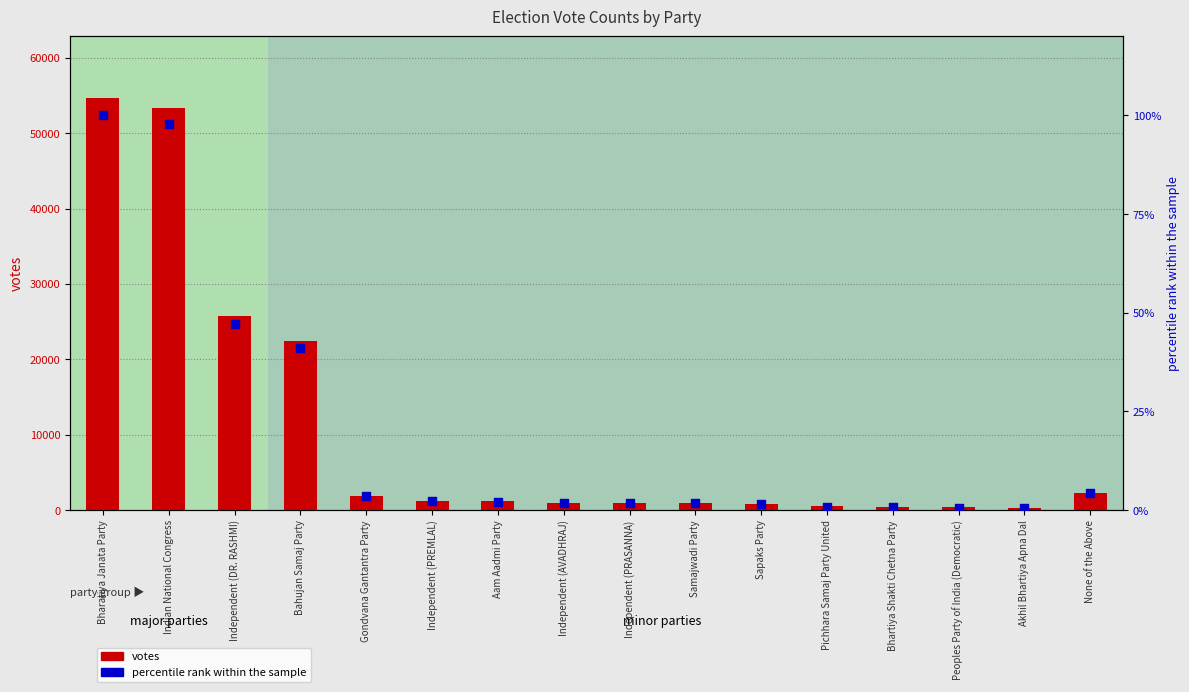

What is the total value across all series at Akhil Bhartiya Apna Dal?

272.5